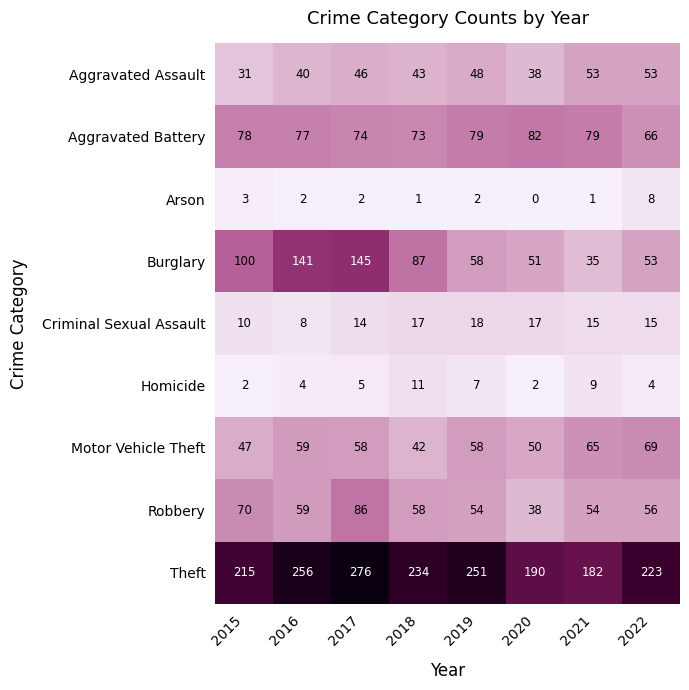

At which category is the sum across all series the highest?

2017